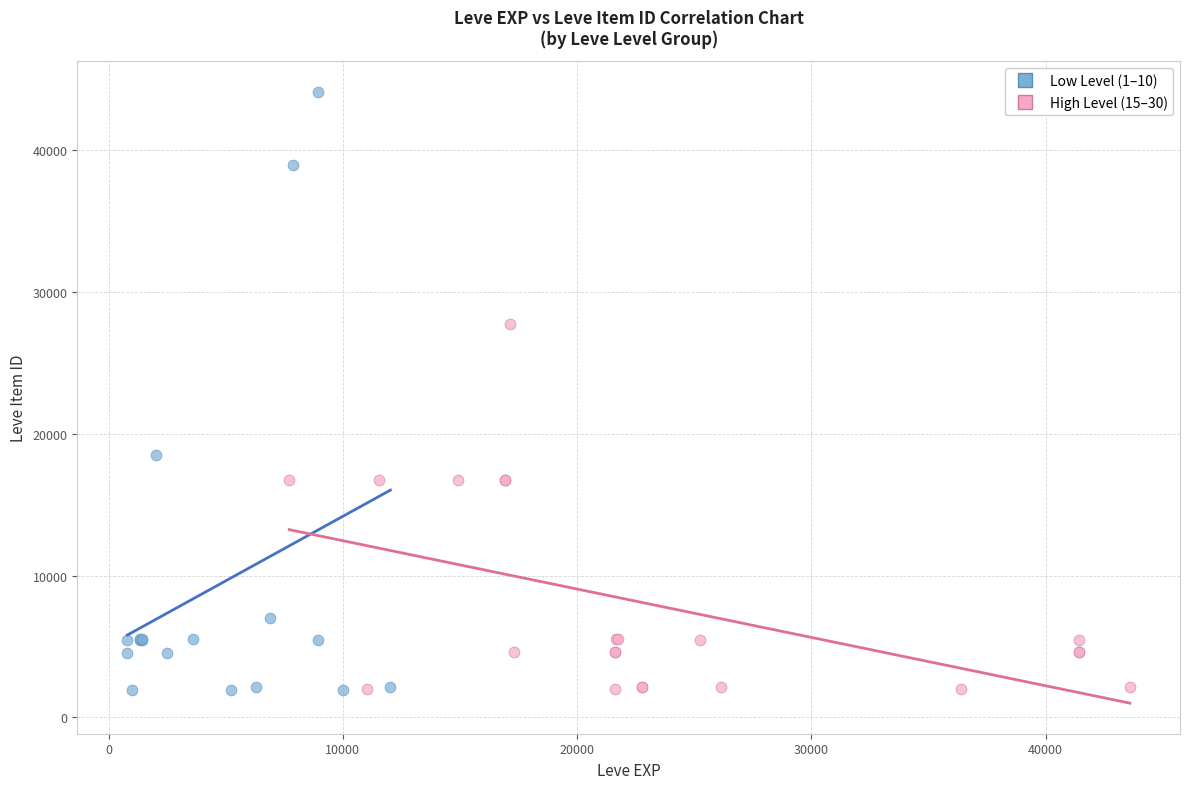

What are all the series names shown in the legend?

Low Level (1–10), High Level (15–30)